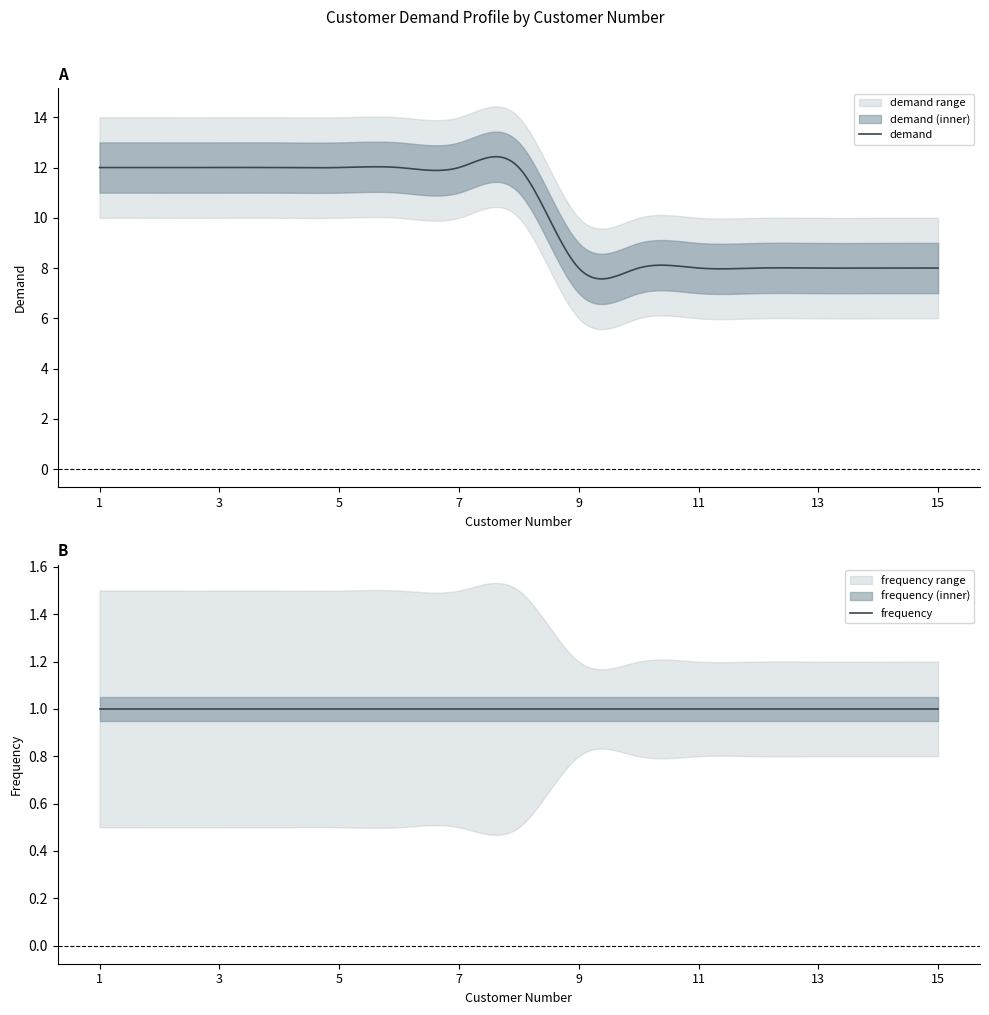

List the labels in order of frequency value, largest first.

1, 2, 3, 4, 5, 6, 7, 8, 9, 10, 11, 12, 13, 14, 15